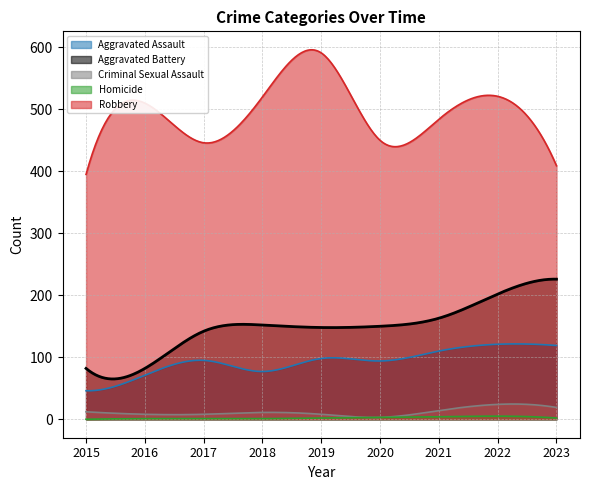

The Homicide series shows 4 at 2021. True or false?

True